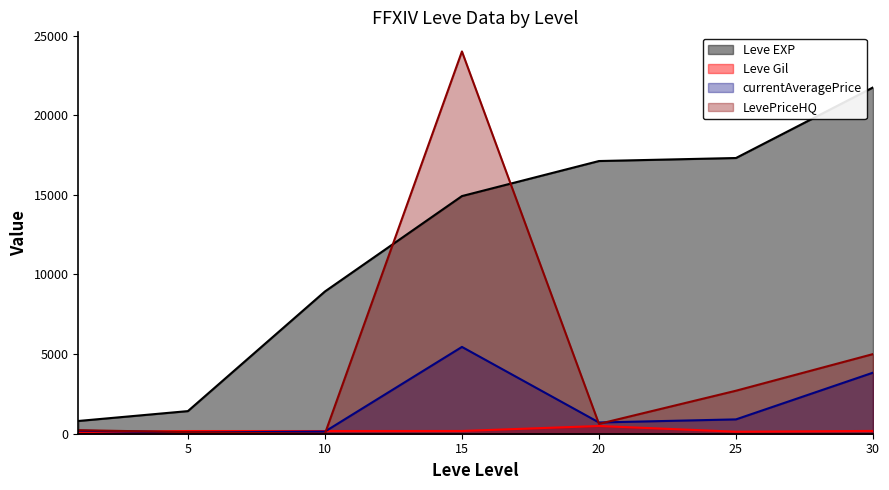

The currentAveragePrice series shows 105.6 at 1. True or false?

False